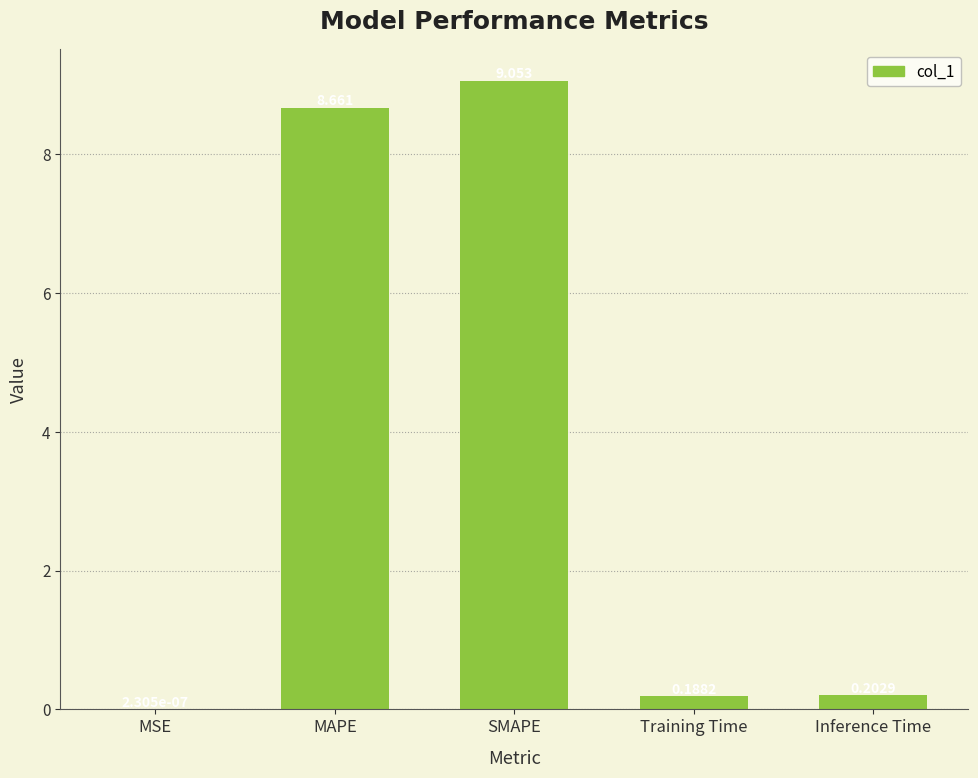

At which label is the value closest to 4?

Inference Time